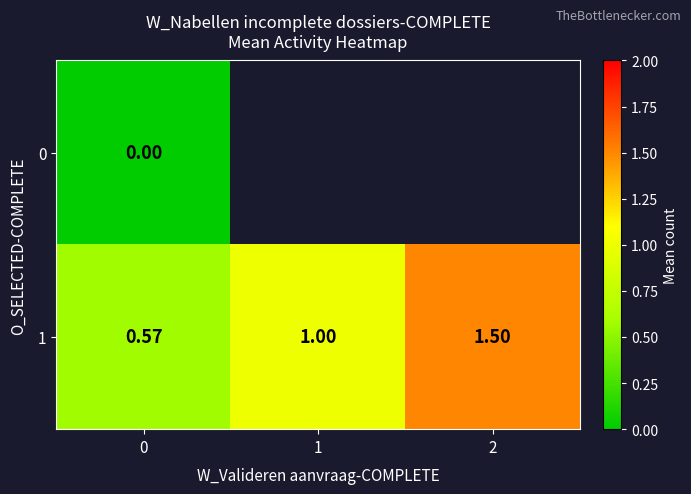

At how many categories does at least one series exceed 0?

3